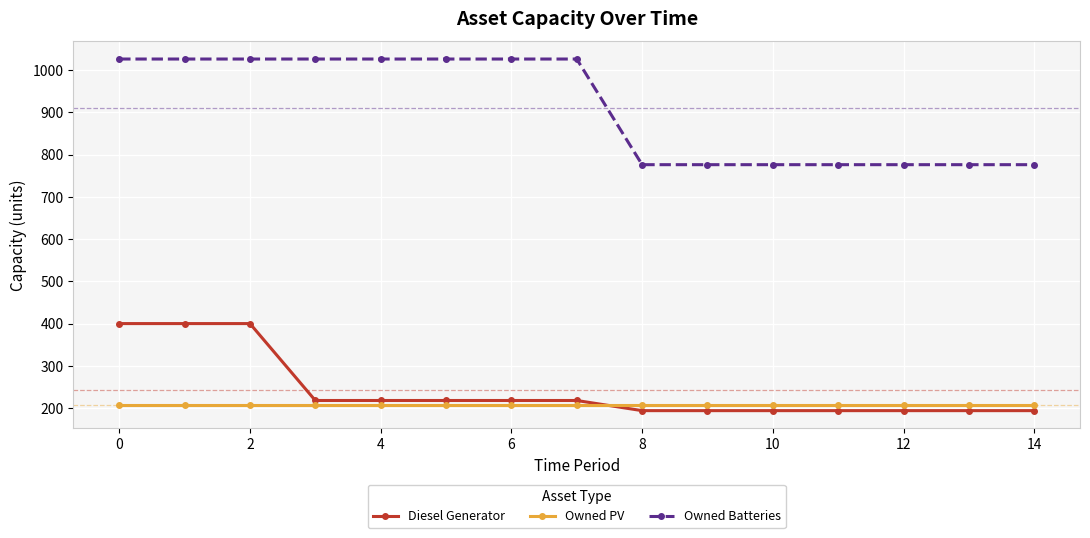

How many series are shown in this chart?

3